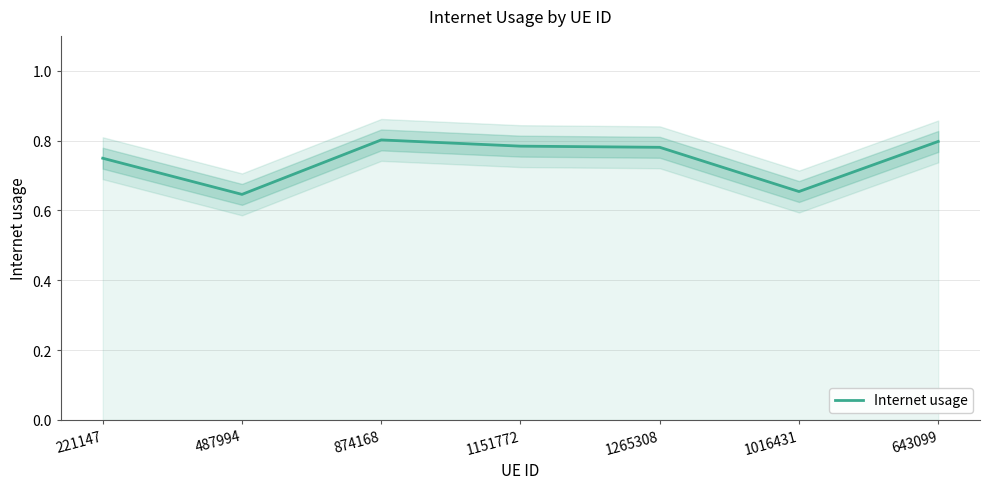

What is the average value?

0.7